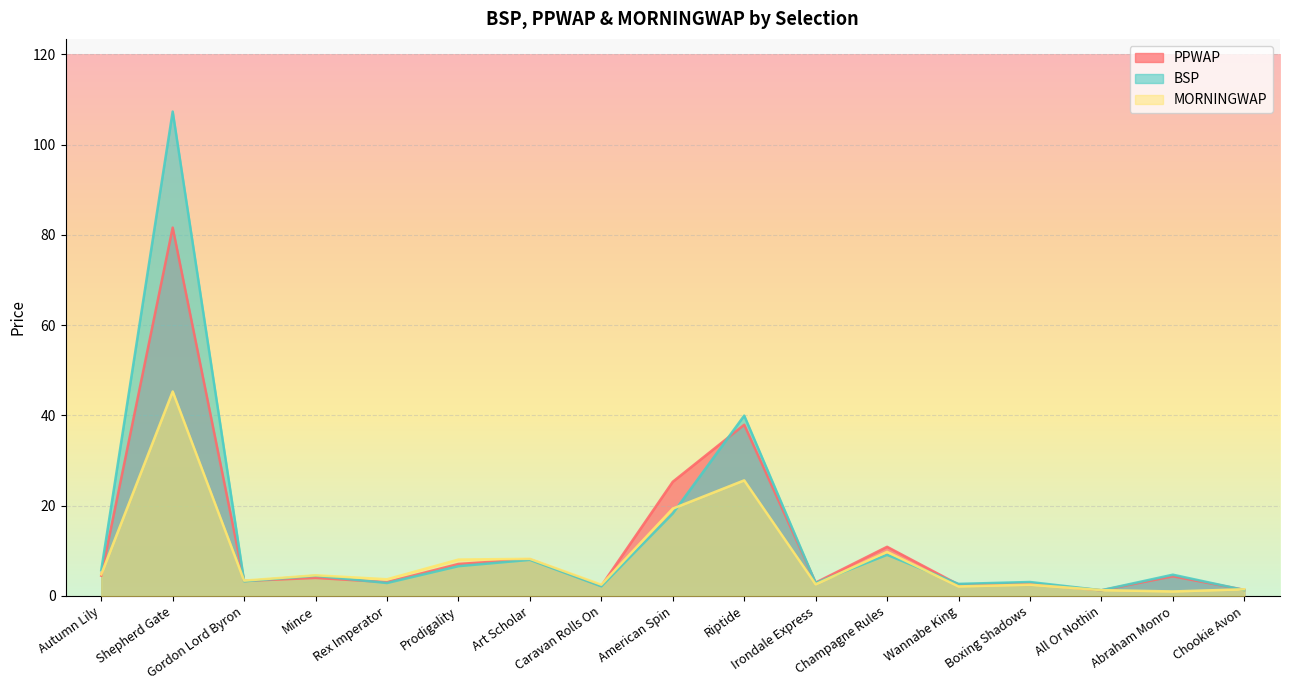

What is the minimum value shown in the chart?

1.0